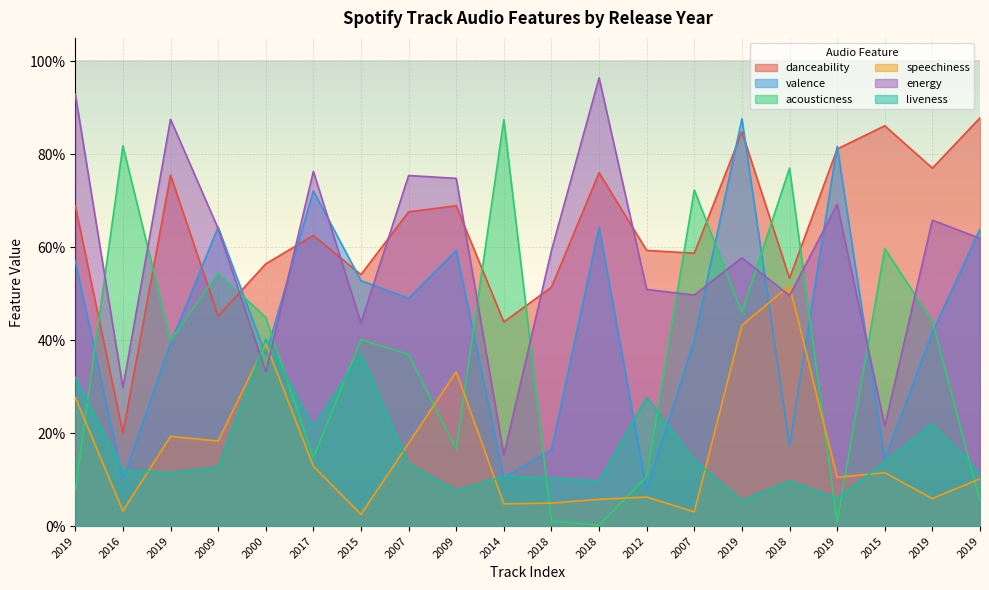

The value of speechiness at 2016 is 0.0. True or false?

False